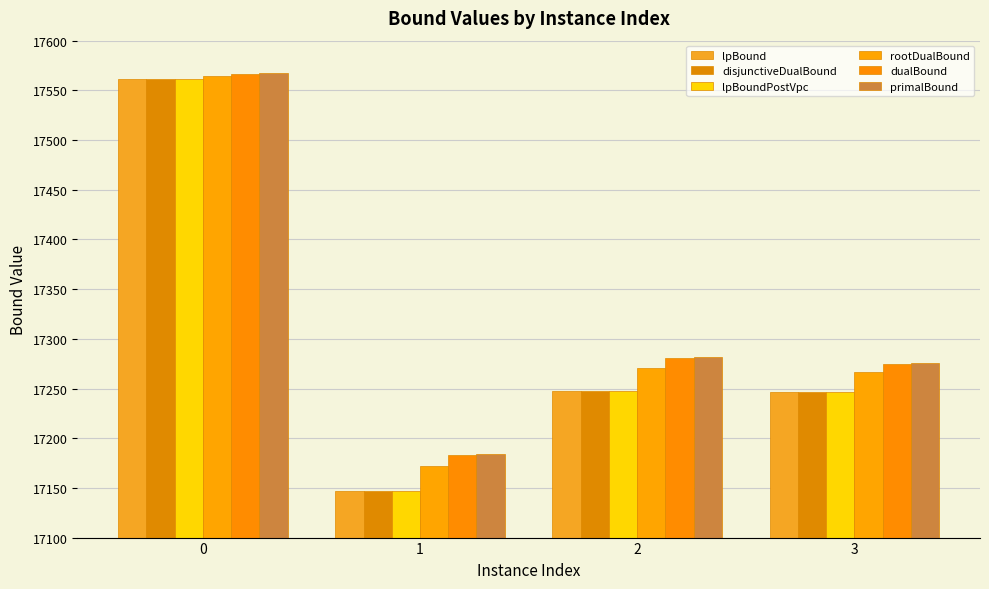

What is the value of the primalBound bar at the 3rd from the left?

17282.0